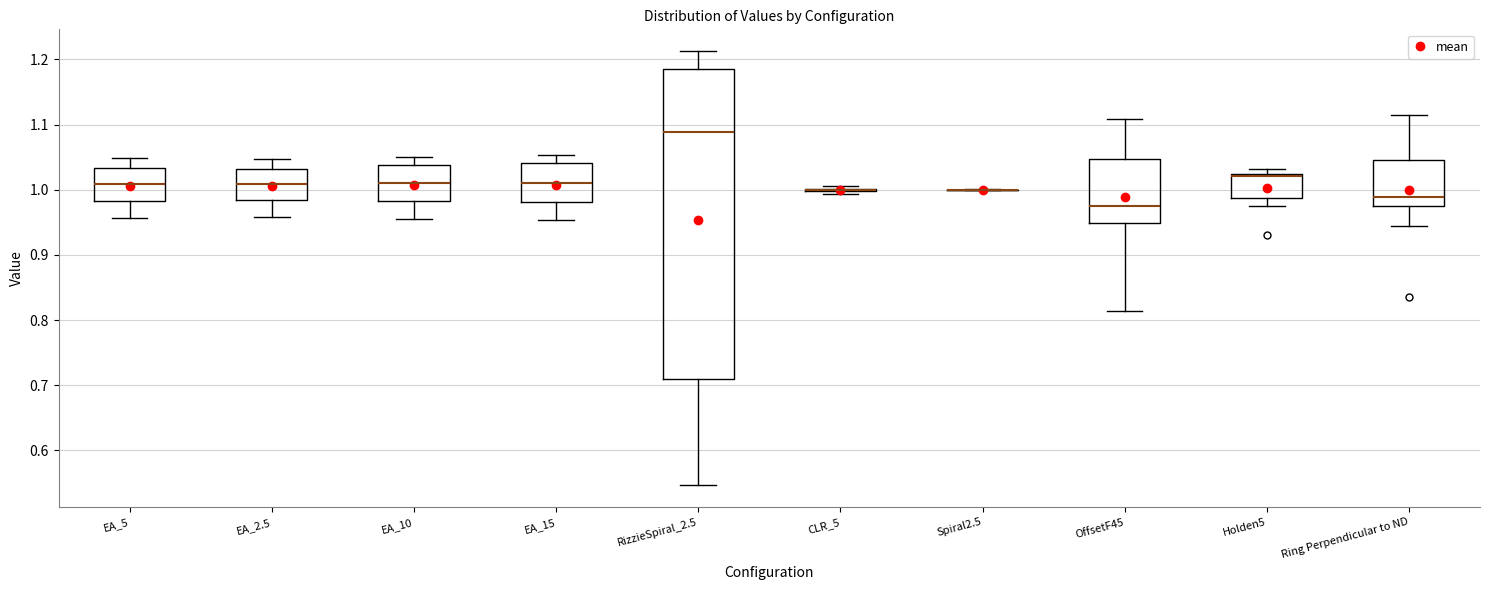

Reading left to right, read every box against the y-axis: the position of its median line, the range the box covers, and the ends of its whiskers. The values are not printed on the chart, so give them approximately, as read against the axis.

EA_5: median 1.01, box 0.98 to 1.03, whiskers 0.96 to 1.05
EA_2.5: median 1.01, box 0.98 to 1.03, whiskers 0.96 to 1.05
EA_10: median 1.01, box 0.98 to 1.04, whiskers 0.96 to 1.05
EA_15: median 1.01, box 0.98 to 1.04, whiskers 0.95 to 1.05
RizzieSpiral_2.5: median 1.09, box 0.71 to 1.18, whiskers 0.55 to 1.21
CLR_5: box collapsed to a line at 1.00, whiskers 0.99 to 1.01
Spiral2.5: box collapsed to a line at 1.00, whiskers 1.00 to 1.00
OffsetF45: median 0.98, box 0.95 to 1.05, whiskers 0.81 to 1.11
Holden5: median 1.02 (drawn on the box's upper edge), box 0.99 to 1.02, whiskers 0.98 to 1.03
Ring Perpendicular to ND: median 0.99, box 0.97 to 1.05, whiskers 0.94 to 1.12